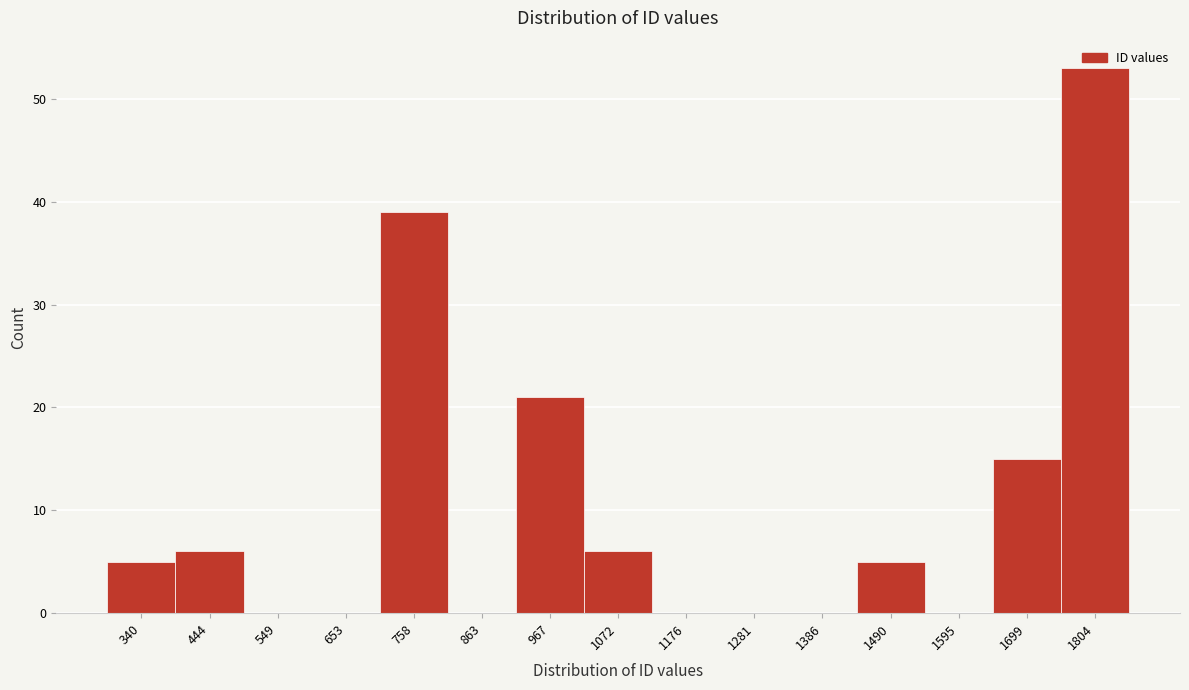

Approximately how many times larger is the value at 1072 compared to 967?

0.3